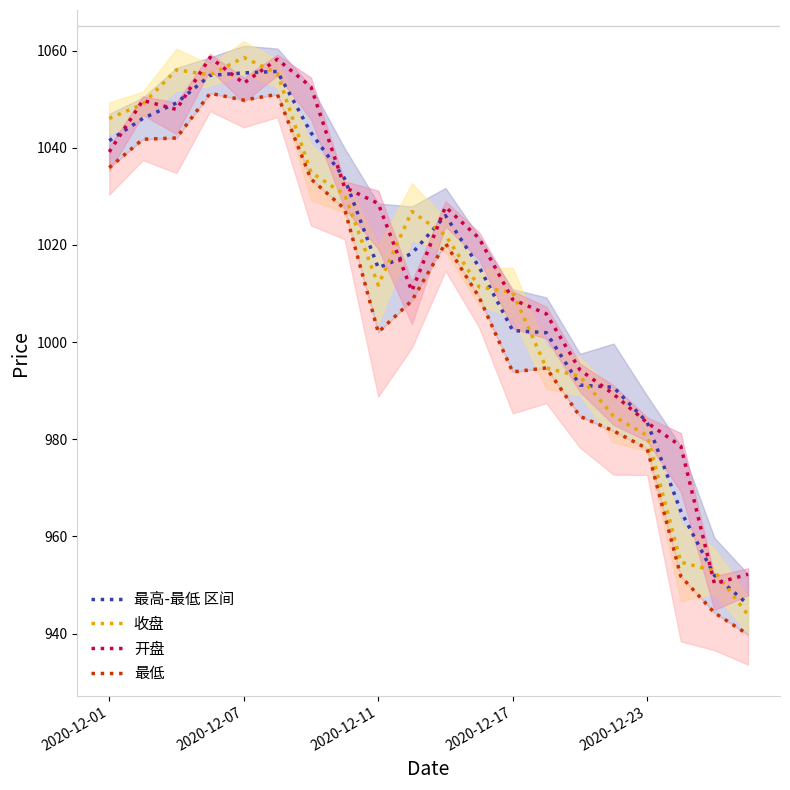

At how many categories does at least one series exceed 1024?

11